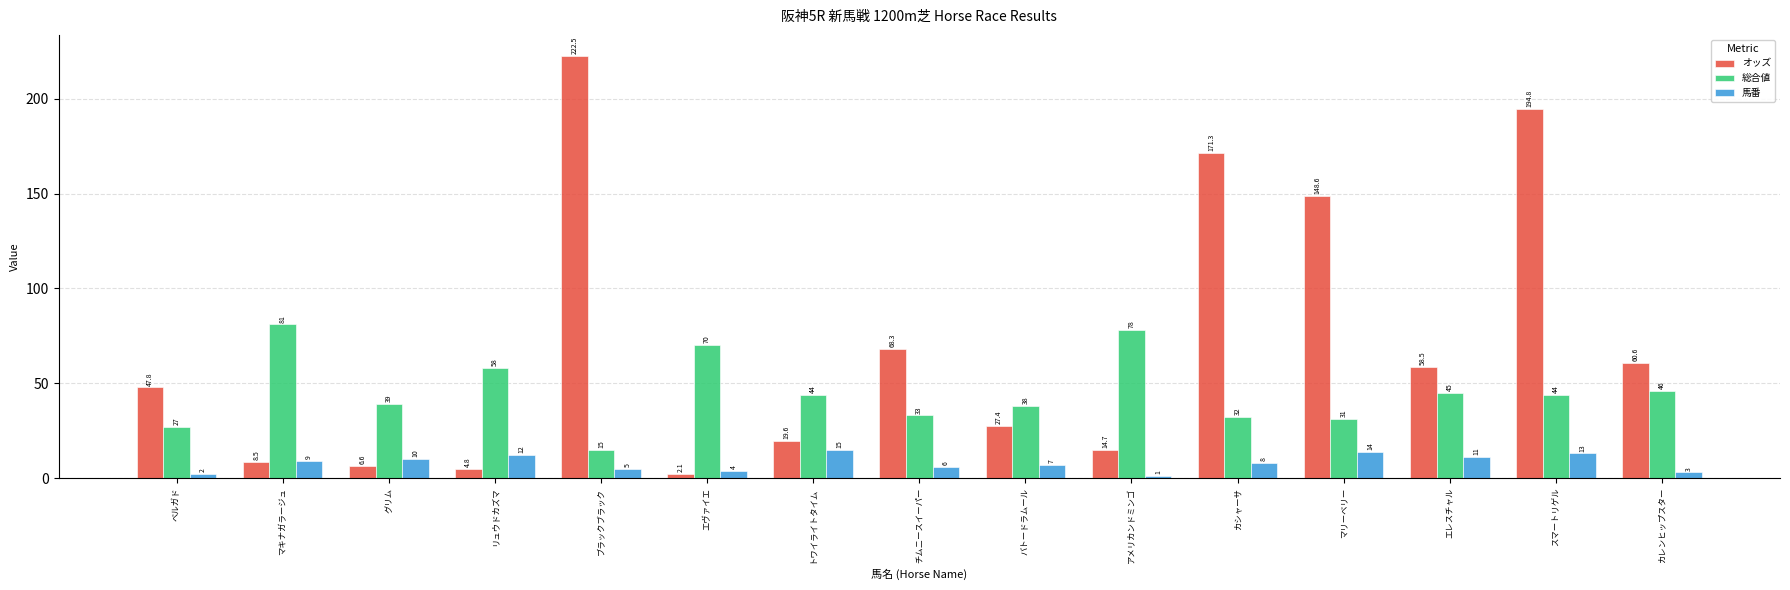

How many bars are there in each group?

3